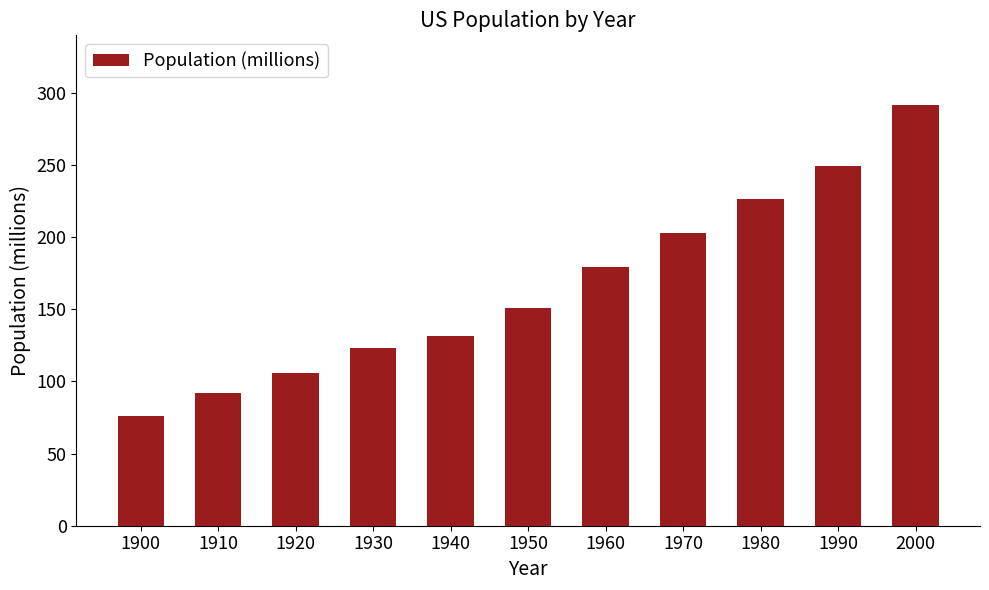

Which category has the highest value across all series?

2000